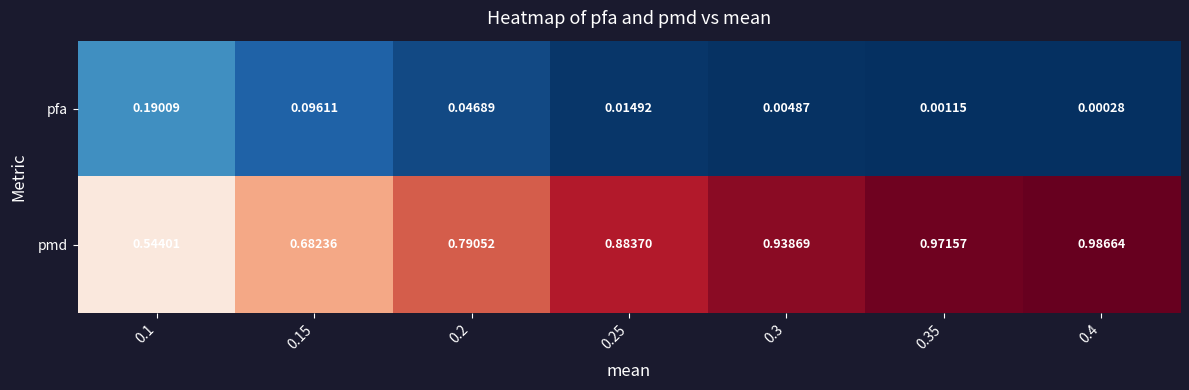

Which series changed the most between 0.2 and 0.4?

pmd